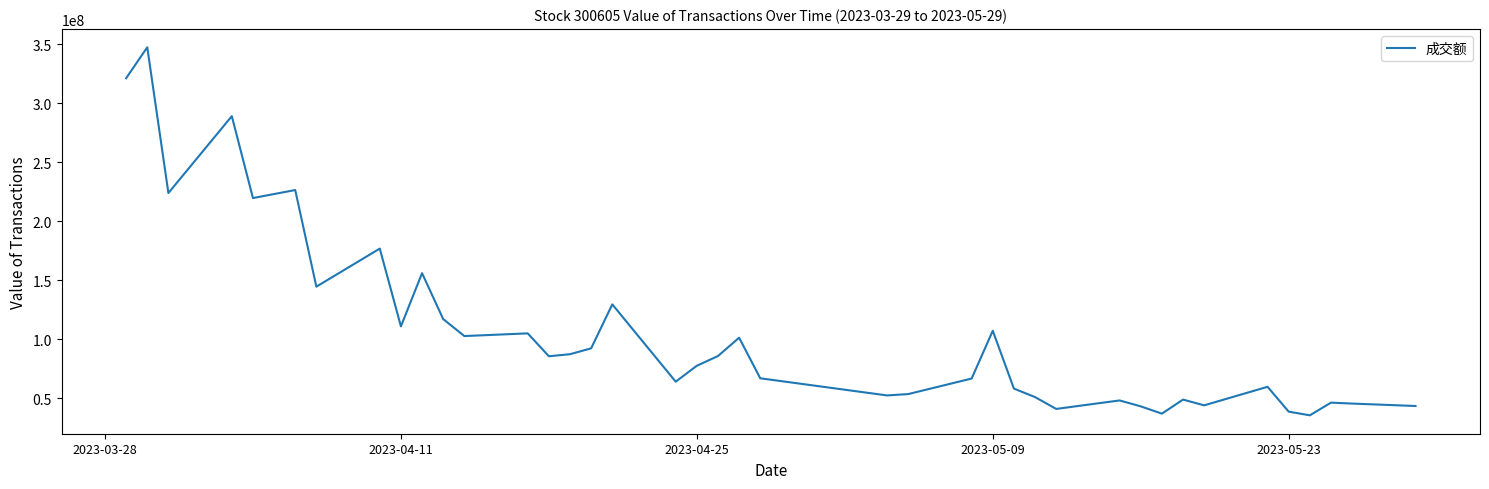

What is the maximum value shown in the chart?

347295198